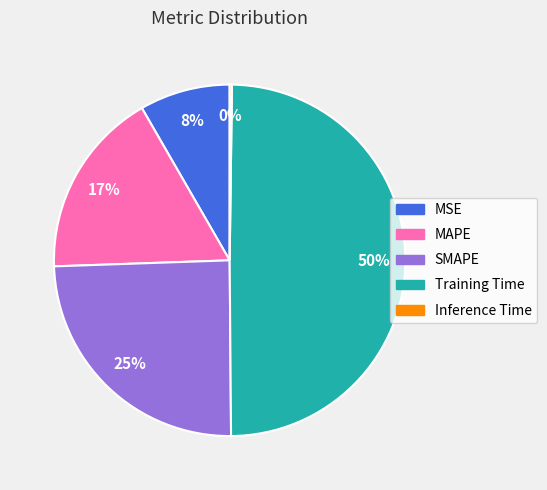

What is the largest slice in the pie chart?

Training Time